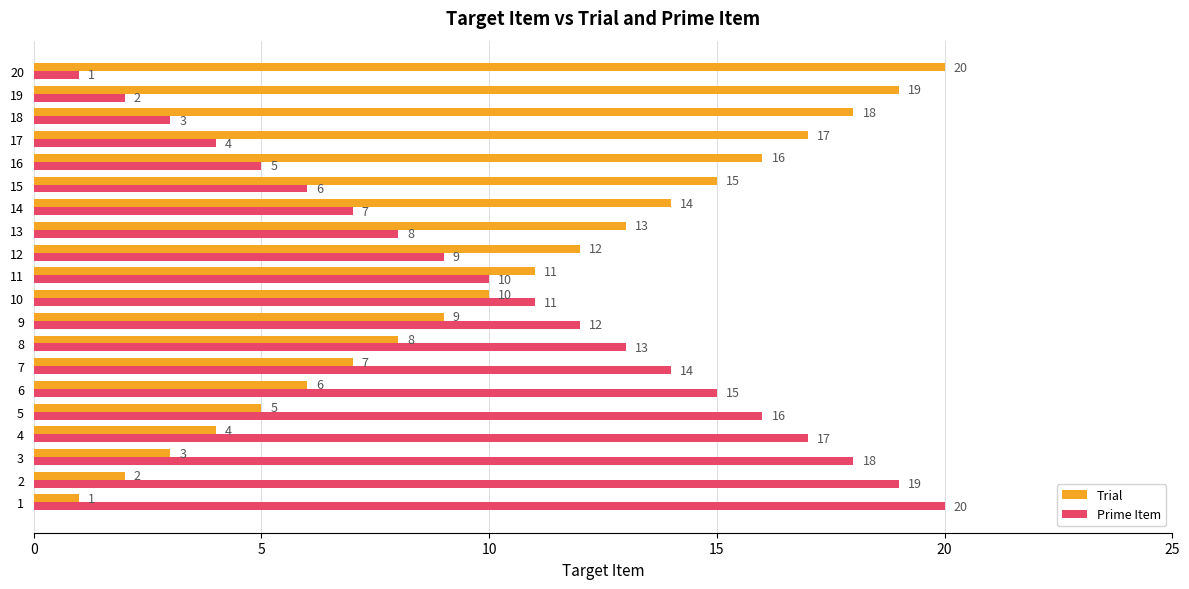

Rank the categories by Prime Item value from lowest to highest.

20, 19, 18, 17, 16, 15, 14, 13, 12, 11, 10, 9, 8, 7, 6, 5, 4, 3, 2, 1